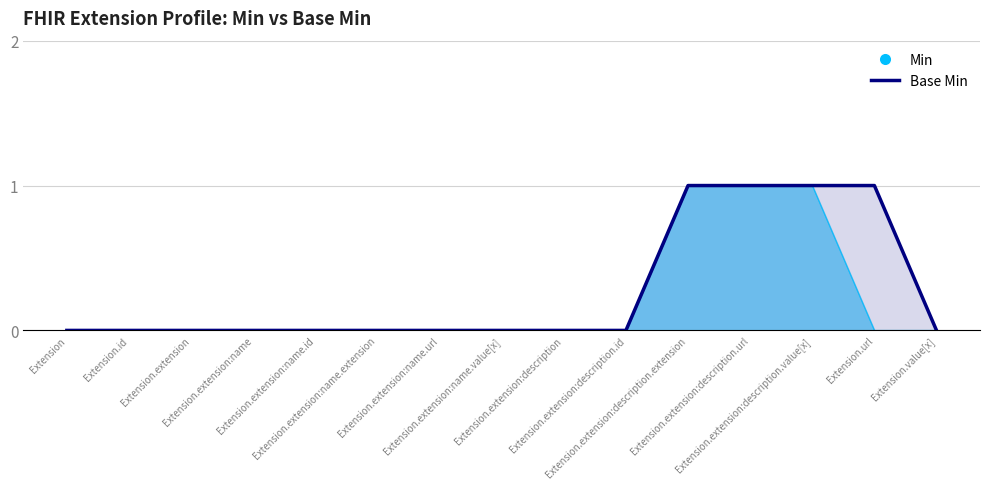

Which category has the lowest value across all series?

Extension